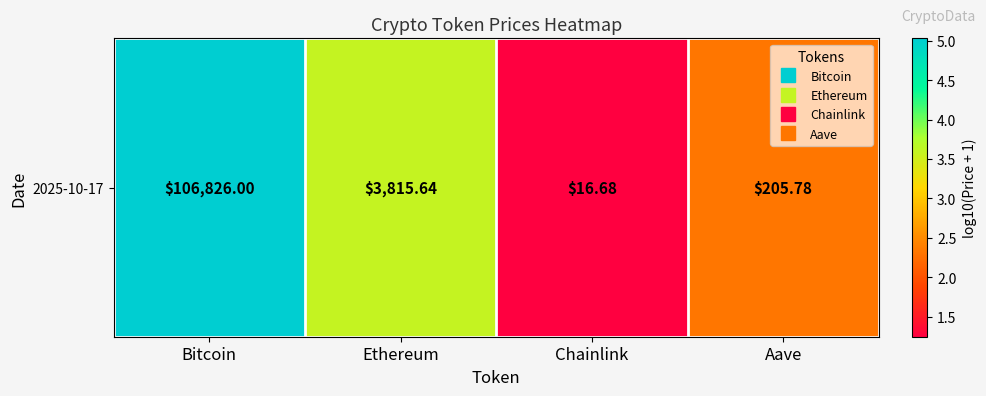

At which category does the chart reach its minimum across all series?

Chainlink